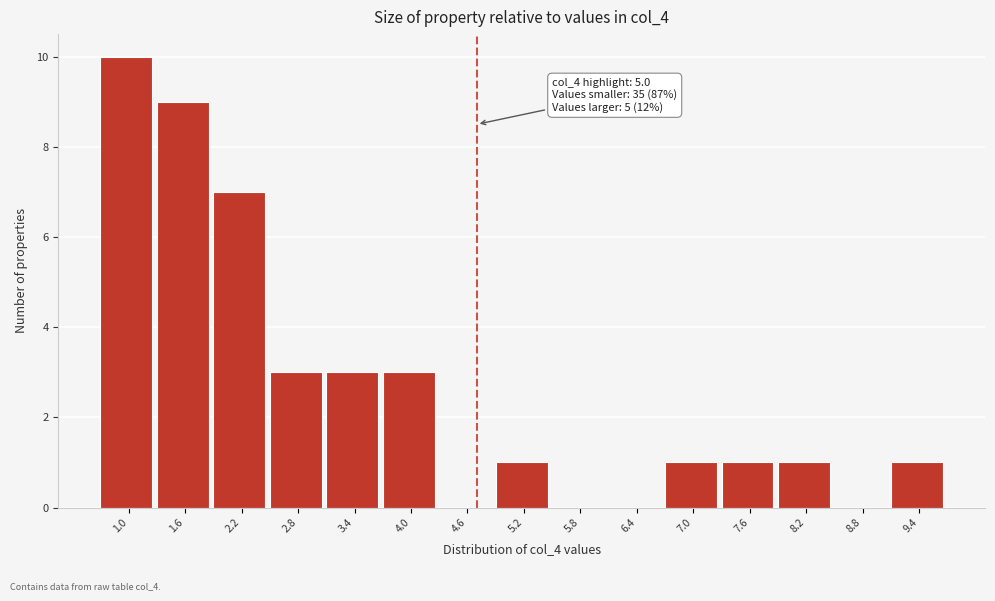

What is the sum of all values?

40